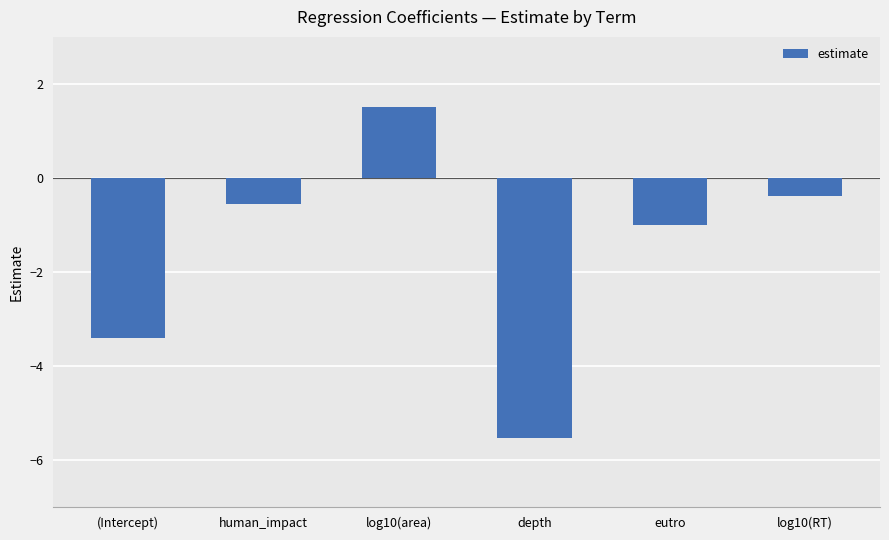

What is the sum of the values at (Intercept) and log10(area)?

-1.9